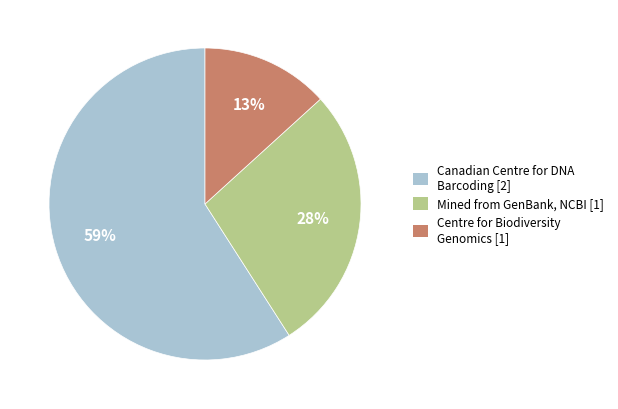

Is there a majority slice in this chart?

Yes